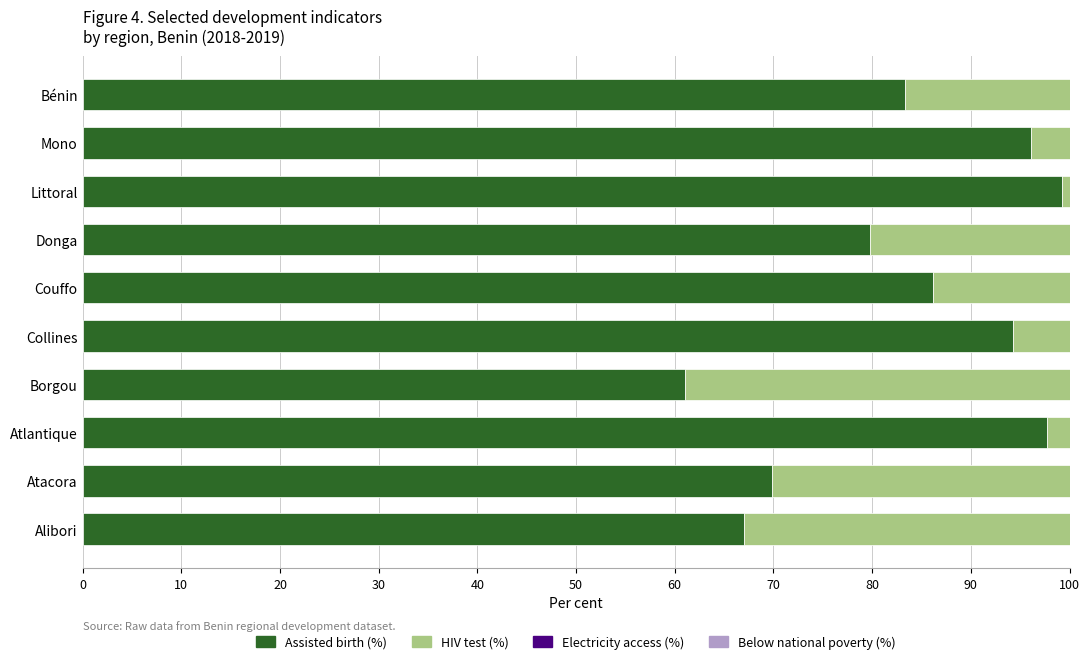

How many groups of bars are there?

10